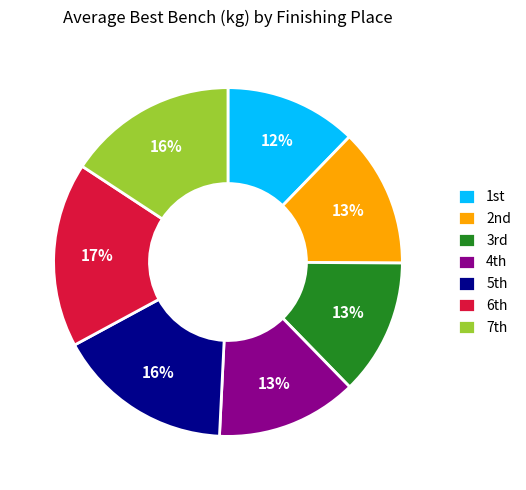

Which category has the biggest portion of the pie?

6th